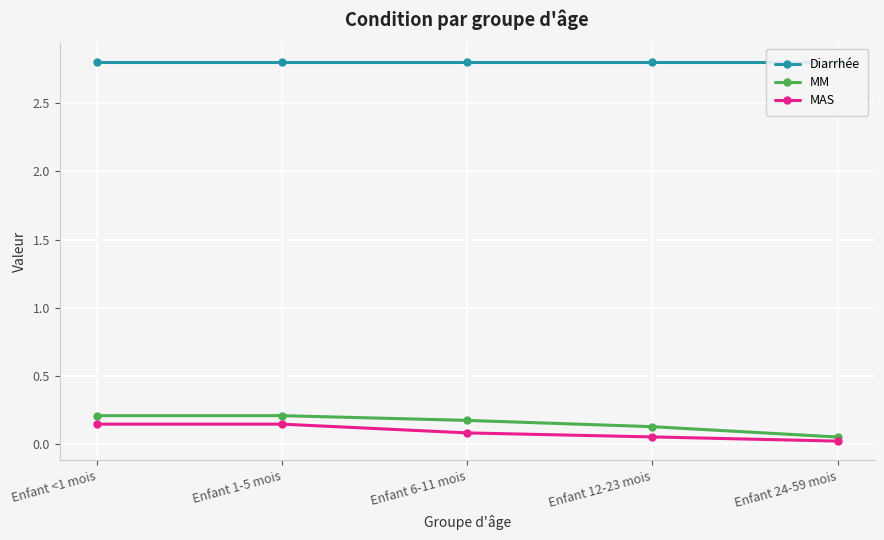

At which category is the sum across all series the highest?

Enfant <1 mois